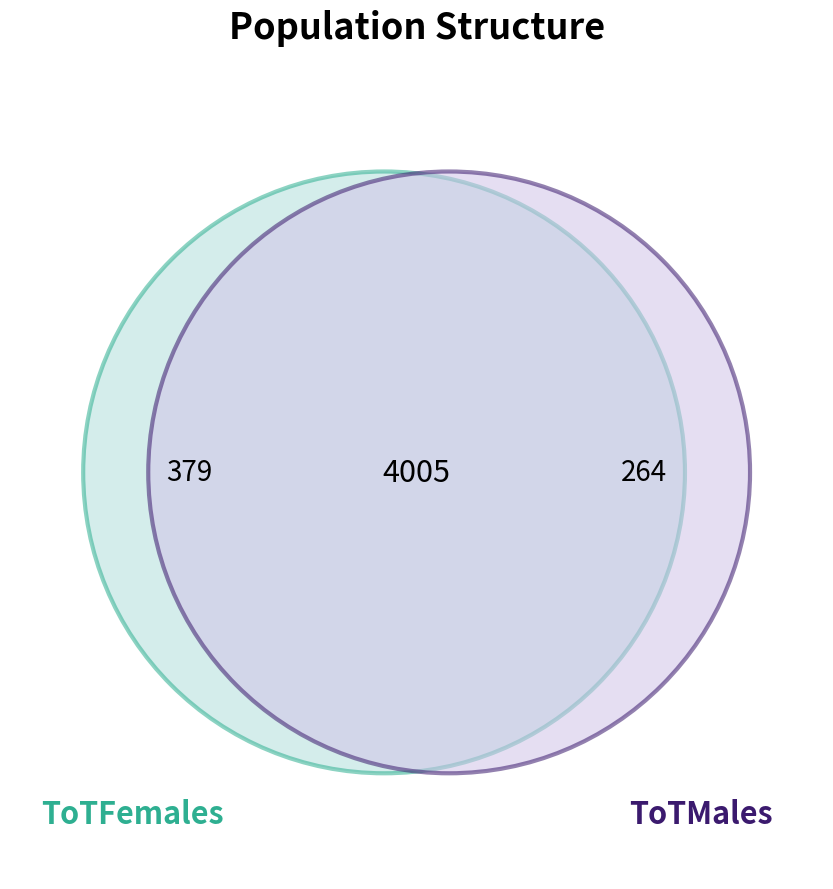

Is 11 the majority of the pie?

No